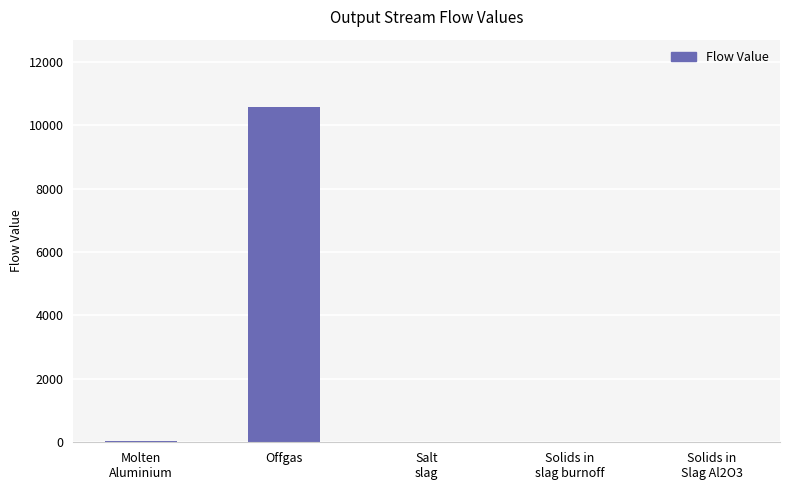

How many series are shown in this chart?

1